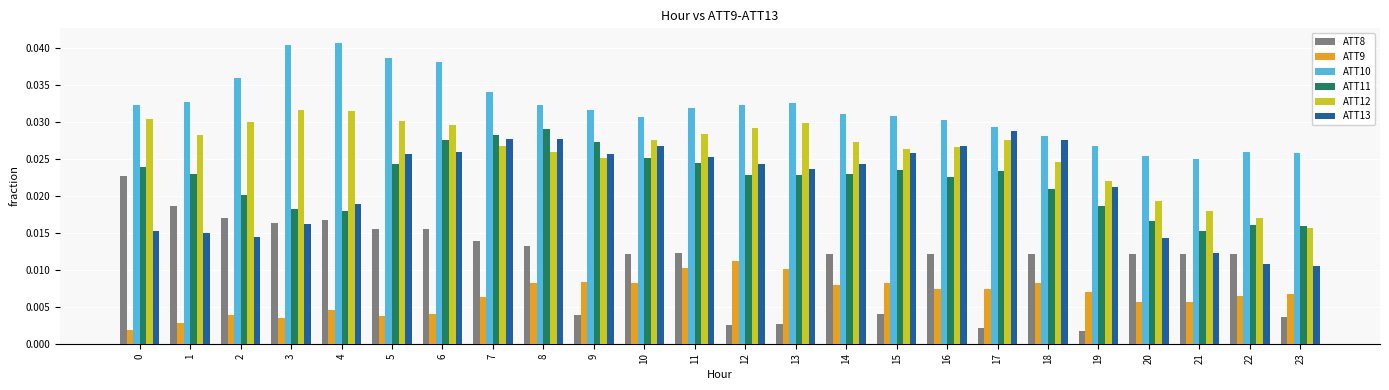

Between 10 and 12, which series saw the biggest shift?

ATT8